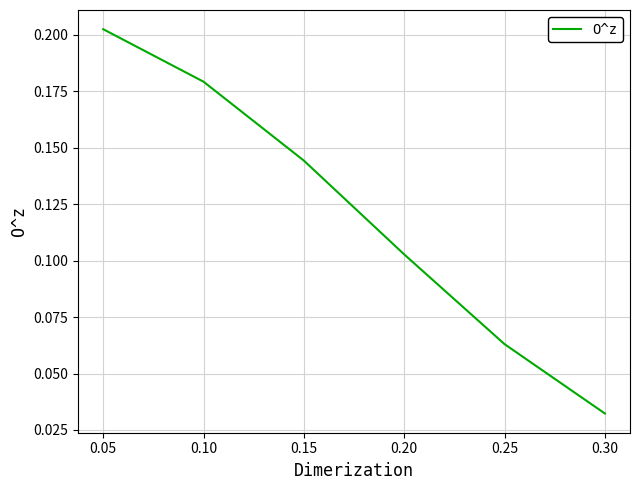

Which category has the lowest value across all series?

0.30